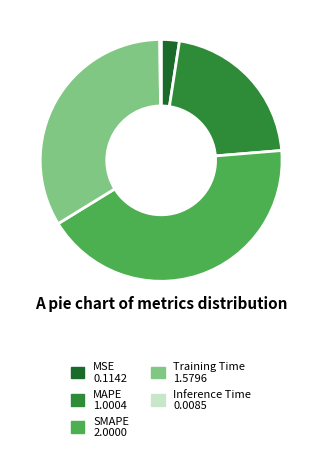

Rank the categories by value from highest to lowest.

SMAPE, Training Time, MAPE, MSE, Inference Time